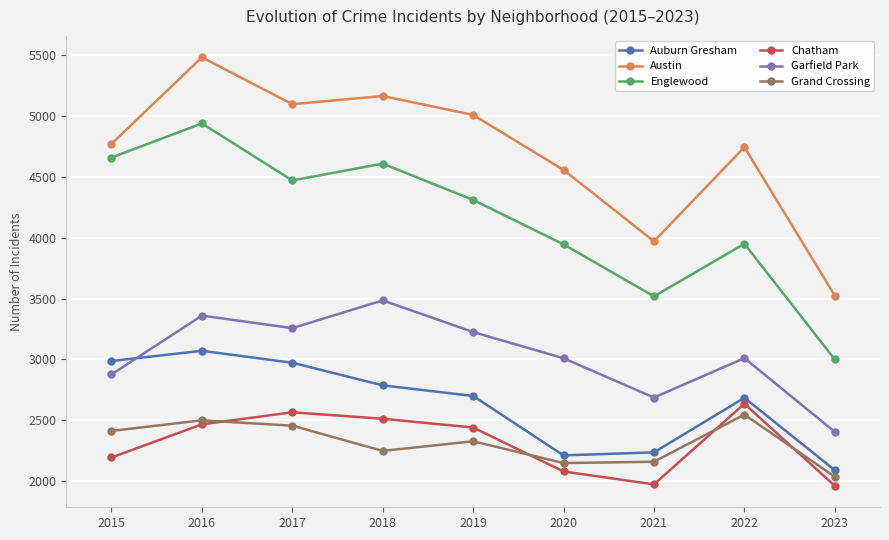

What is the greatest value displayed?

5481